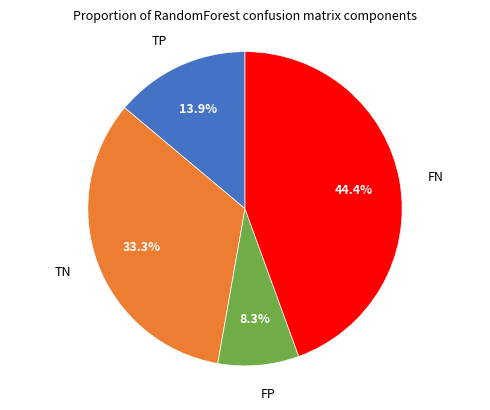

Is there any slice that represents more than half of the pie?

No